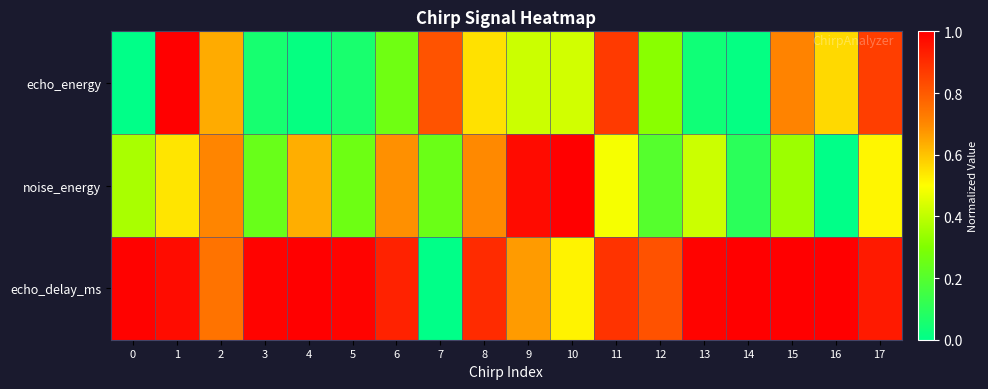

Which series has the widest spread of values?

echo_energy